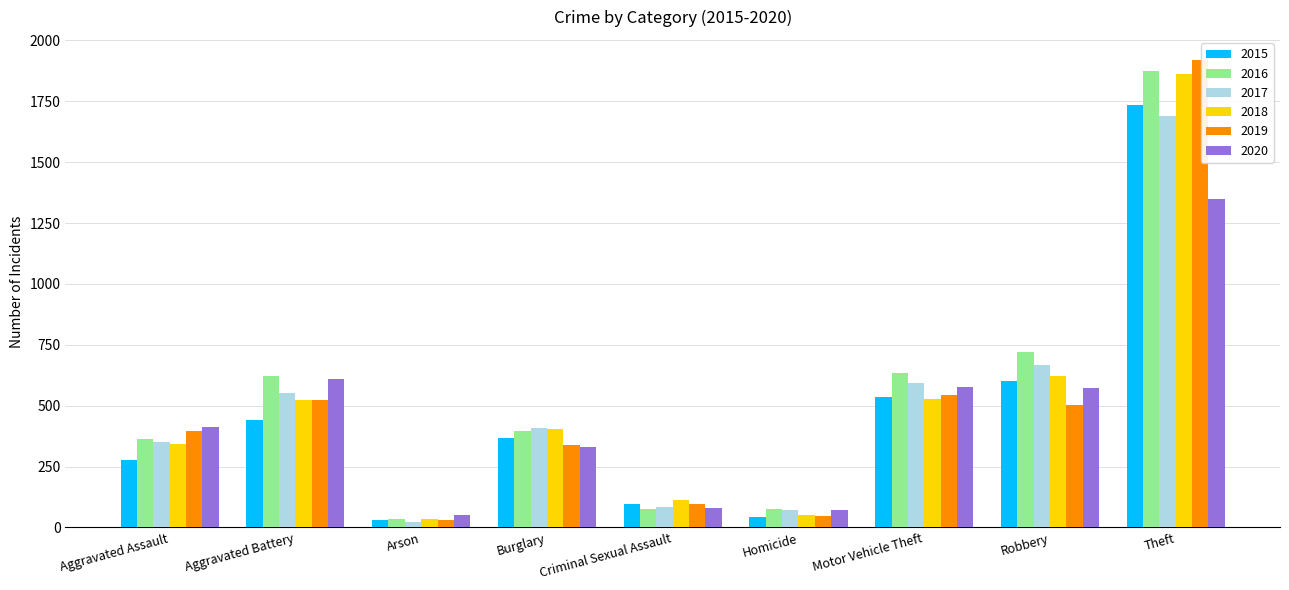

Is it true that 2020 equals 557 at Burglary?

False